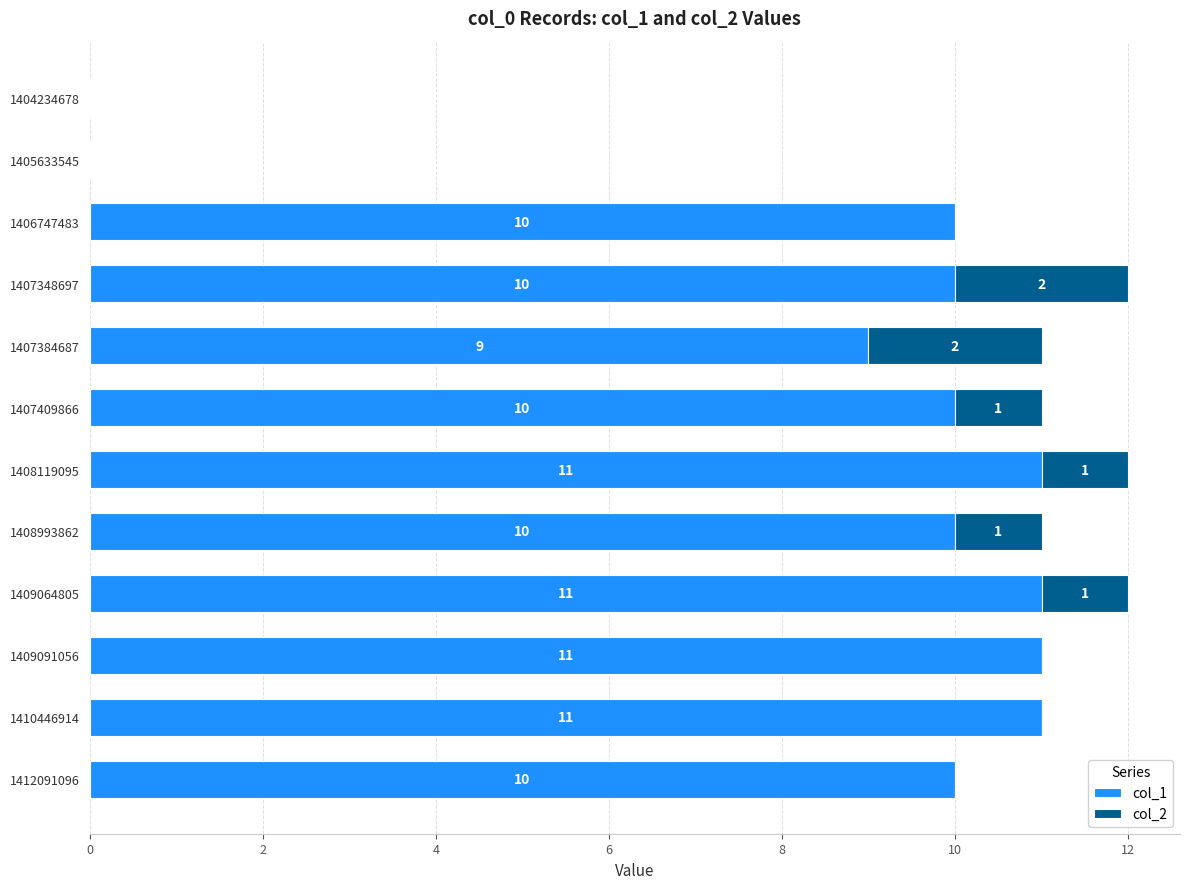

What is the sum of all col_1 values?

103